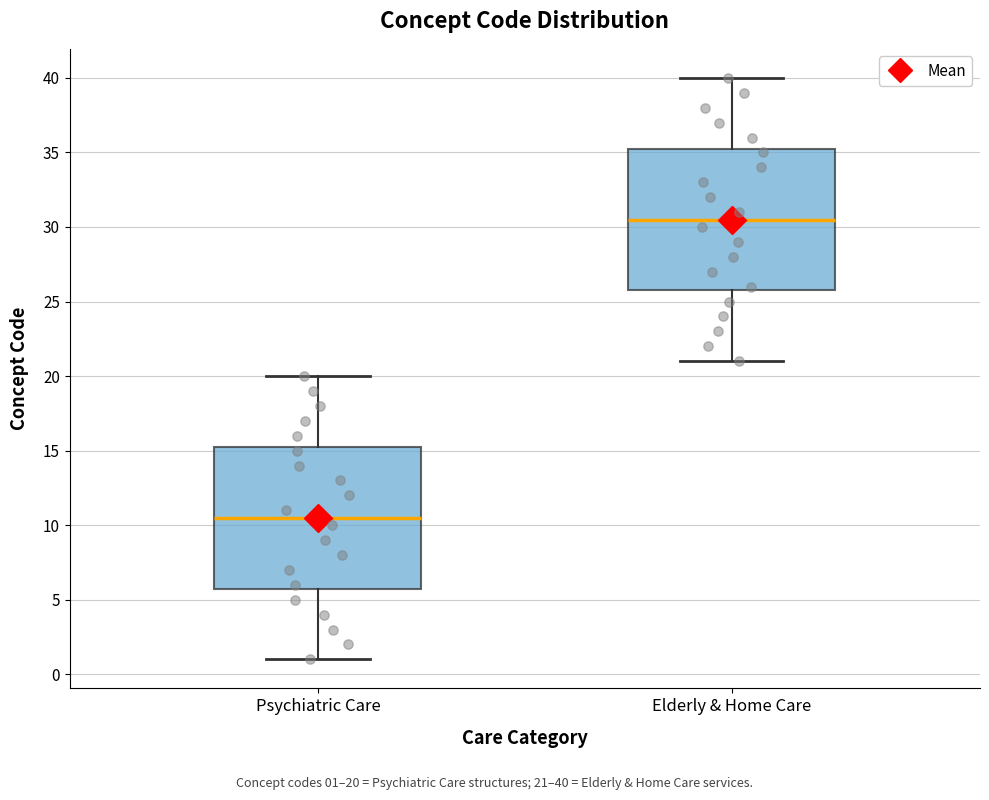

Where does the median line of the box for Elderly & Home Care sit on the y-axis? The values are not printed on the chart, so give them approximately, as read against the axis.

30.5